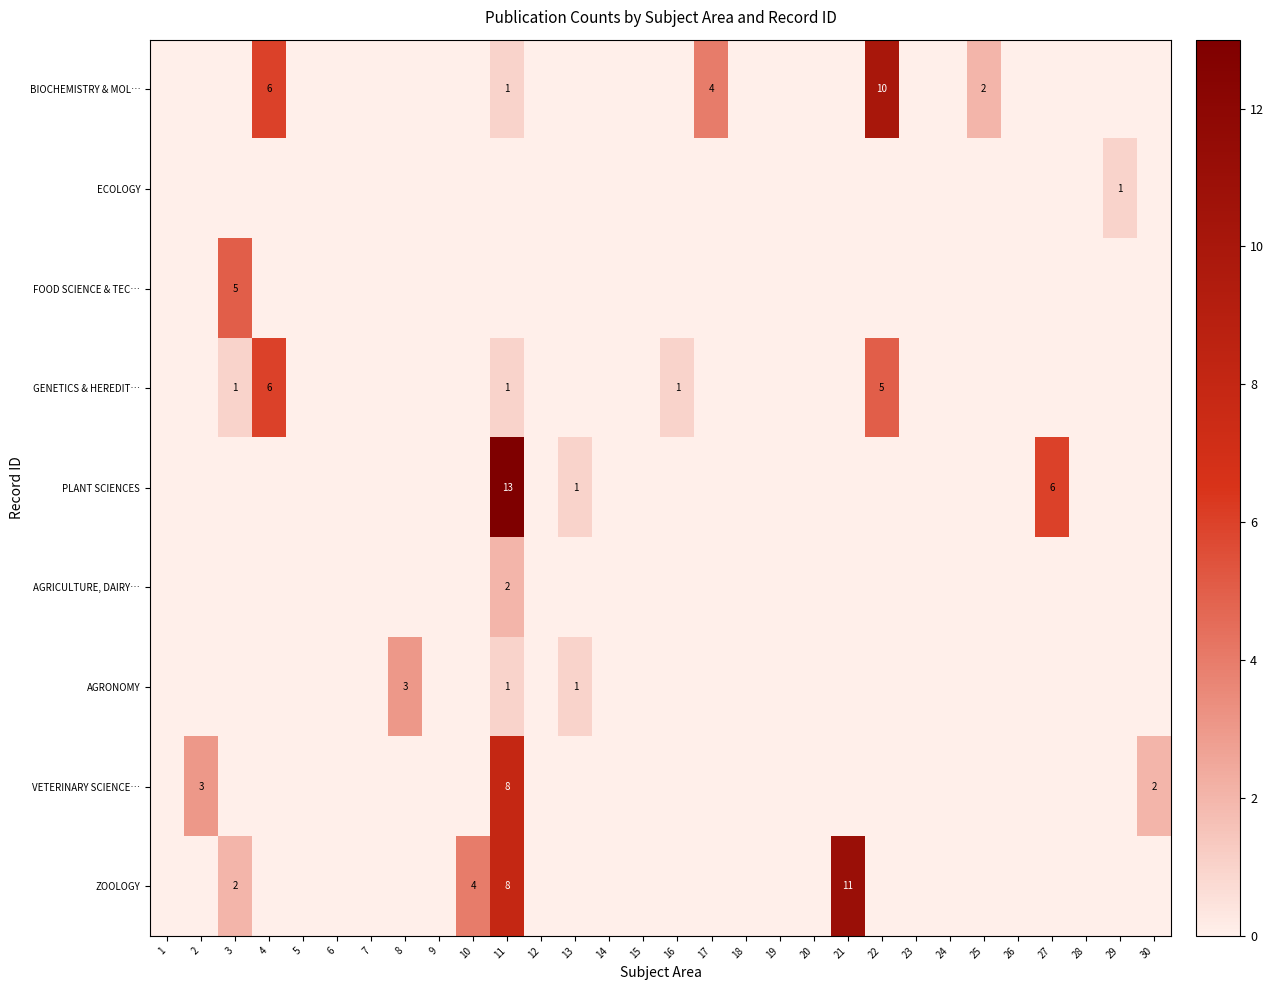

How many distinct data groups are displayed?

9